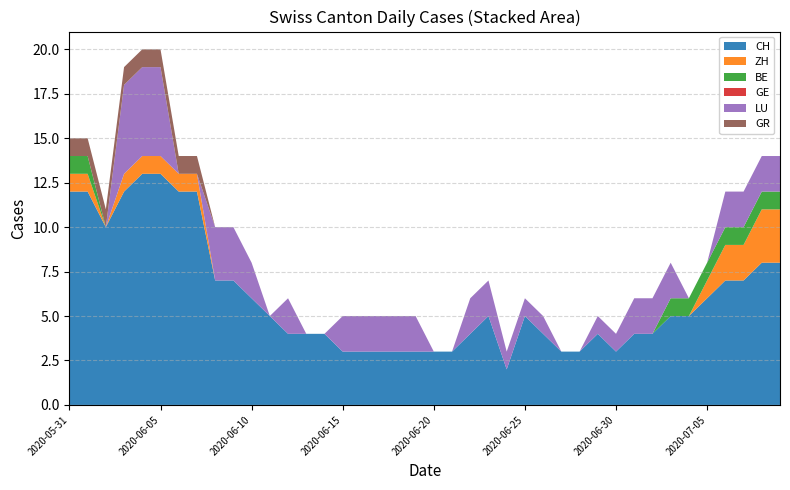

Reading left to right, extract all data points from this chart.

CH: 12	12	10	12	13	13	12	12	7	7	6	5	4	4	4	3	3	3	3	3	3	3	4	5	2	5	4	3	3	4	3	4	4	5	5	6	7	7	8	8
ZH: 1	1	0	1	1	1	1	1	0	0	0	0	0	0	0	0	0	0	0	0	0	0	0	0	0	0	0	0	0	0	0	0	0	0	0	1	2	2	3	3
BE: 1	1	0	0	0	0	0	0	0	0	0	0	0	0	0	0	0	0	0	0	0	0	0	0	0	0	0	0	0	0	0	0	0	1	1	1	1	1	1	1
GE: 0	0	0	0	0	0	0	0	0	0	0	0	0	0	0	0	0	0	0	0	0	0	0	0	0	0	0	0	0	0	0	0	0	0	0	0	0	0	0	0
LU: 0	0	0	5	5	5	0	0	3	3	2	0	2	0	0	2	2	2	2	2	0	0	2	2	1	1	1	0	0	1	1	2	2	2	0	0	2	2	2	2
GR: 1	1	1	1	1	1	1	1	0	0	0	0	0	0	0	0	0	0	0	0	0	0	0	0	0	0	0	0	0	0	0	0	0	0	0	0	0	0	0	0